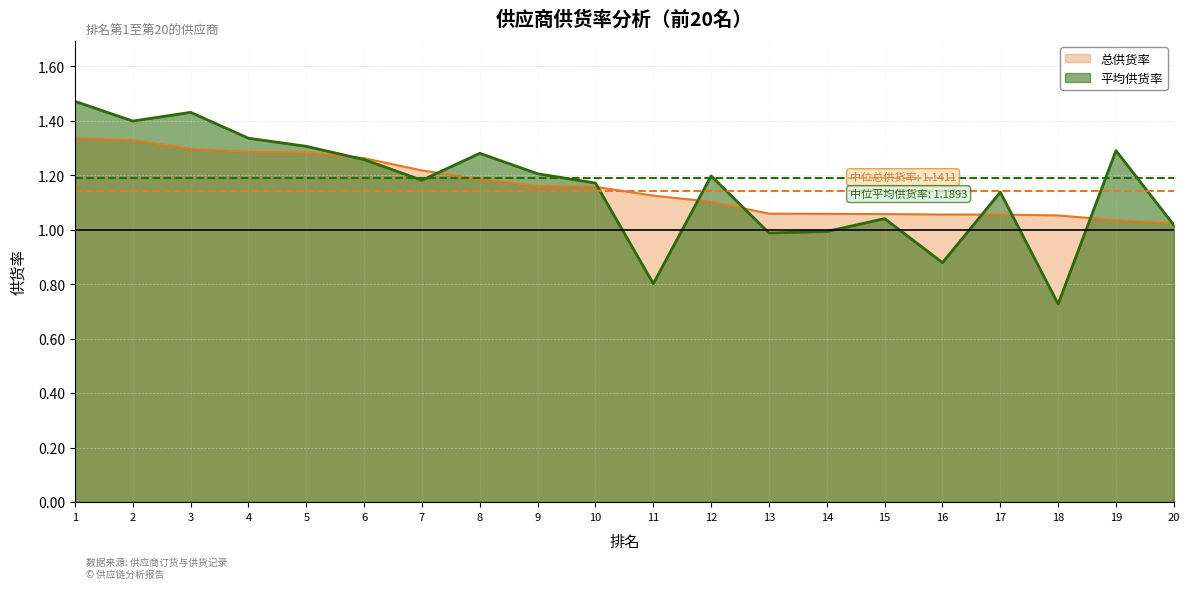

How many categories are shown in the chart?

20